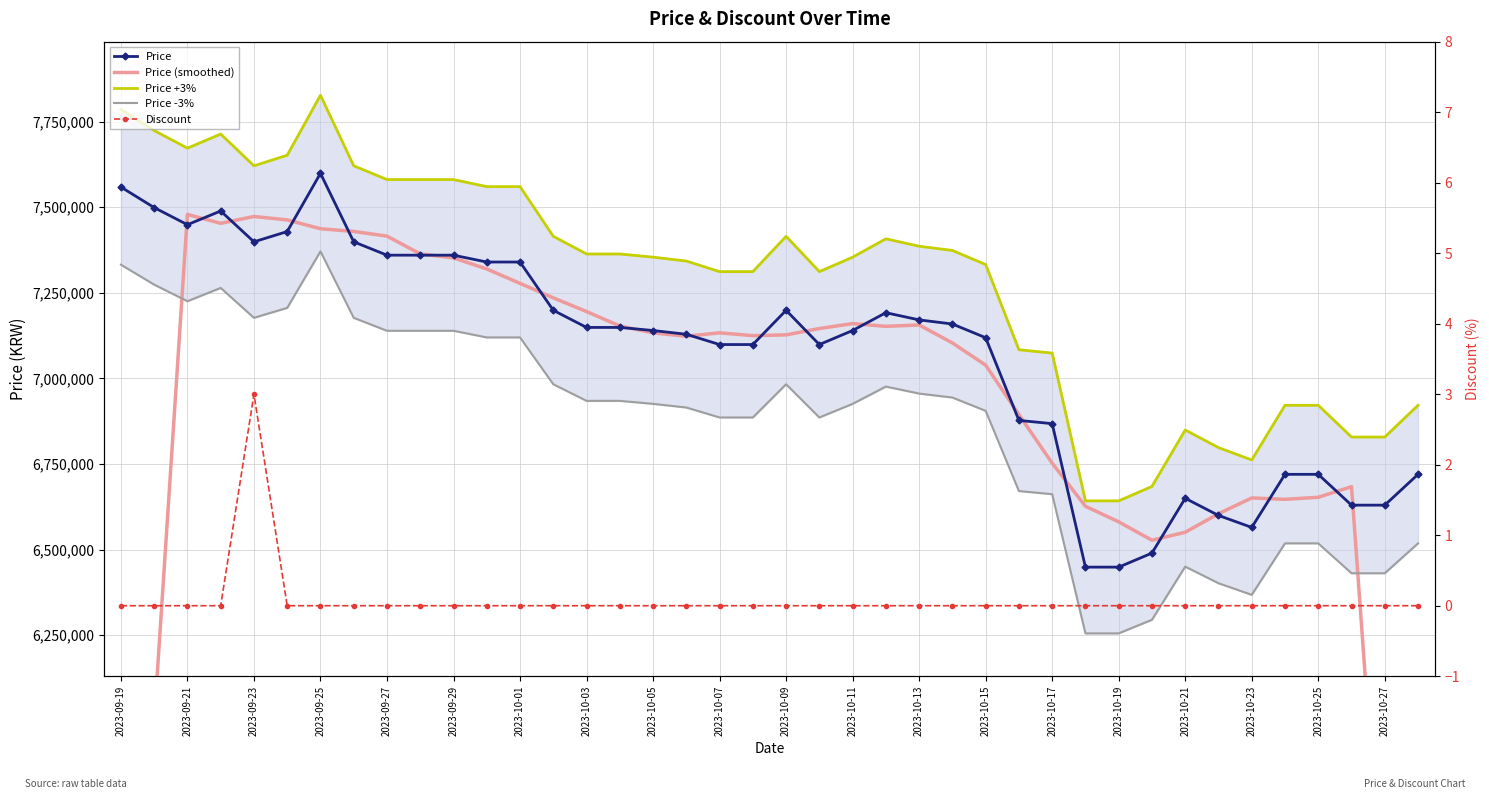

True or false: Price has more than 2 interior local peaks.

True